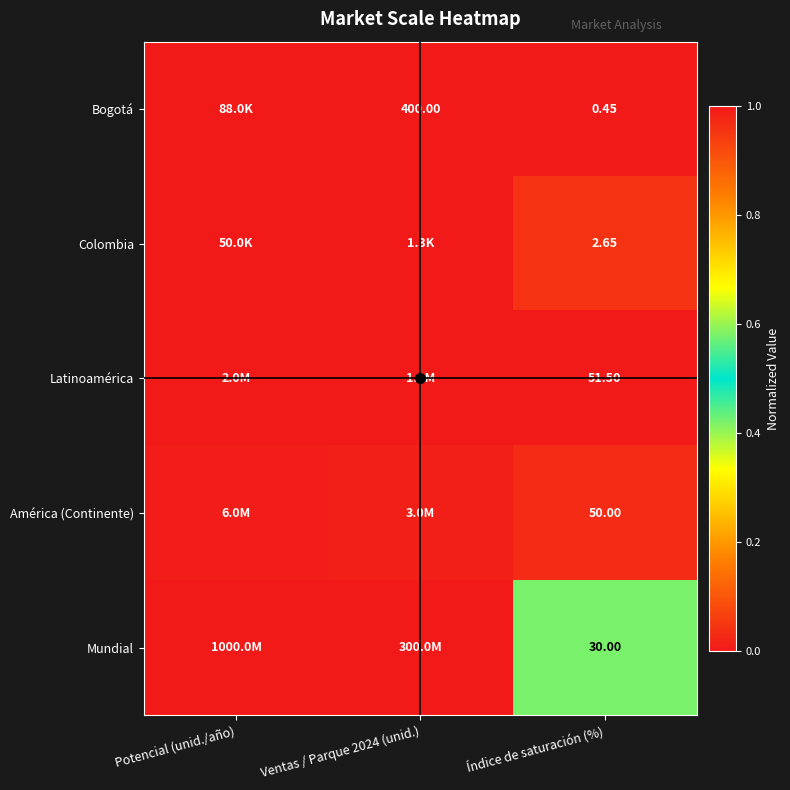

Rank the series at Índice de saturación (%) from lowest to highest value.

Bogotá, Colombia, Mundial, América (Continente), Latinoamérica